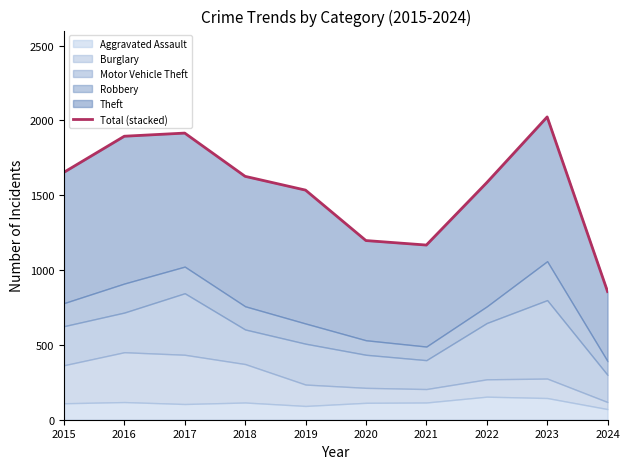

The value at 2024 is 1192. True or false?

False